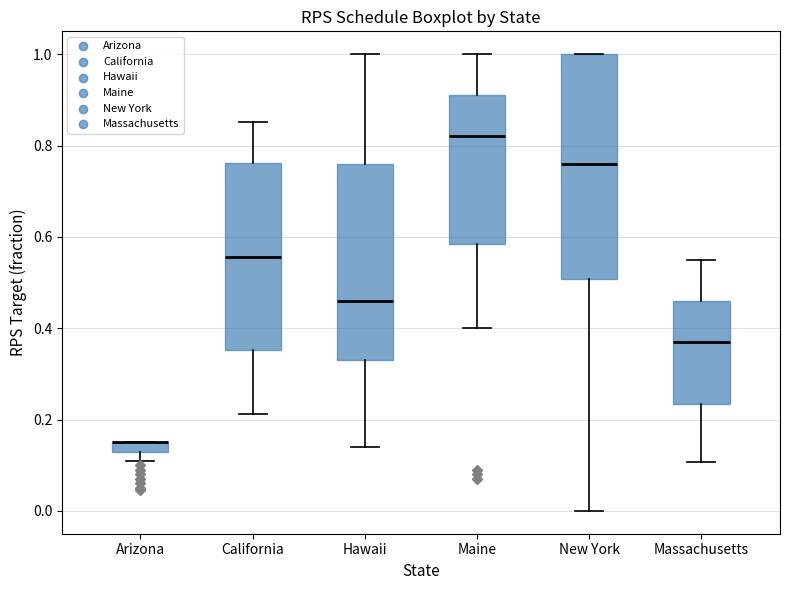

Where does the lower whisker of the box for New York end on the y-axis? The values are not printed on the chart, so give them approximately, as read against the axis.

0.00